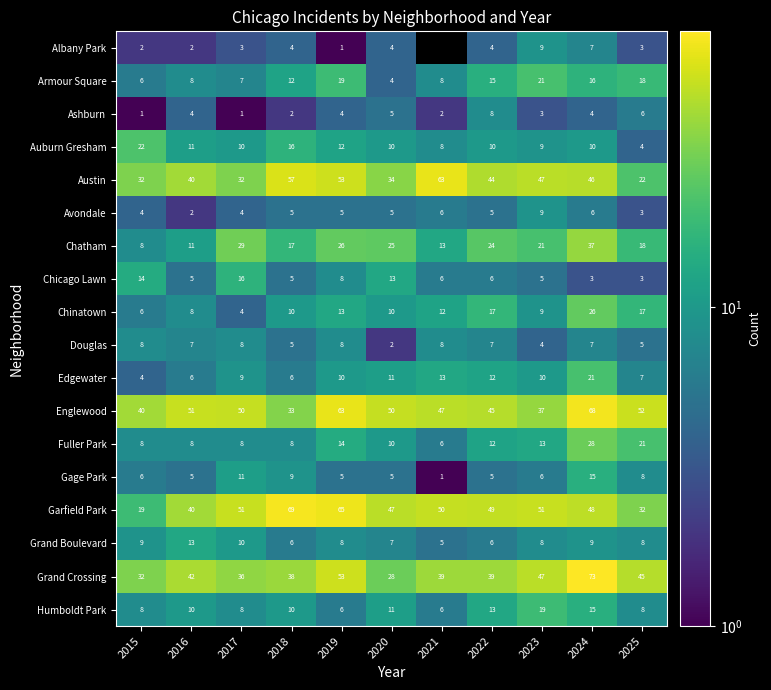

What is the sum of the Albany Park values at 2017 and 2015?

5